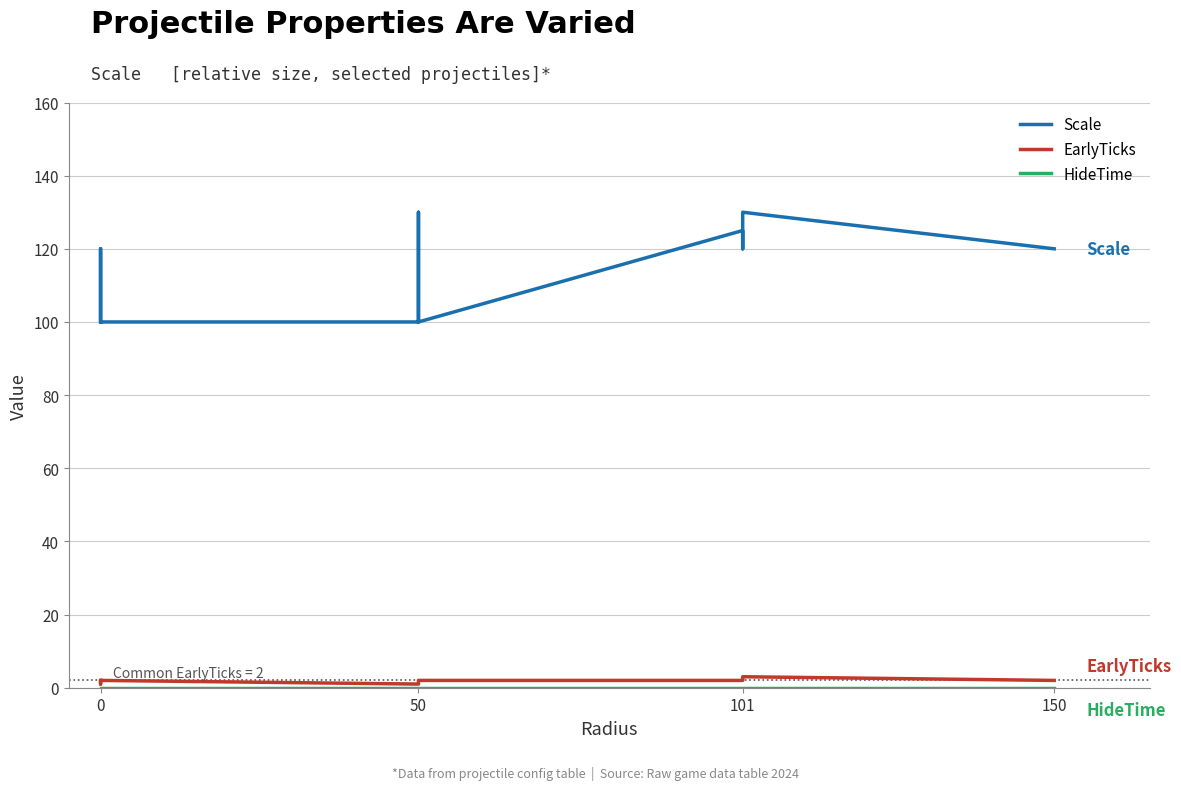

Does the chart have visible grid lines?

Yes